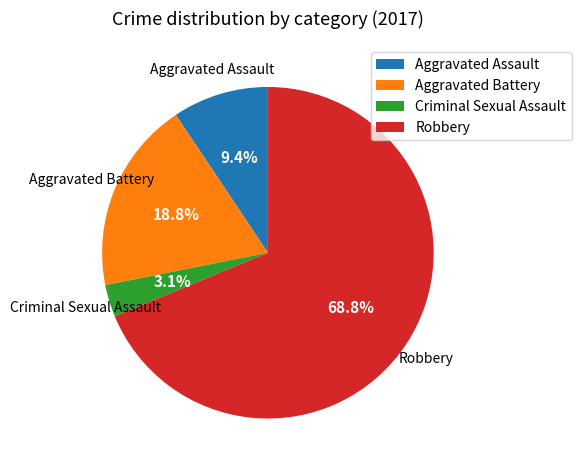

Which slice represents more than half of the pie?

Robbery